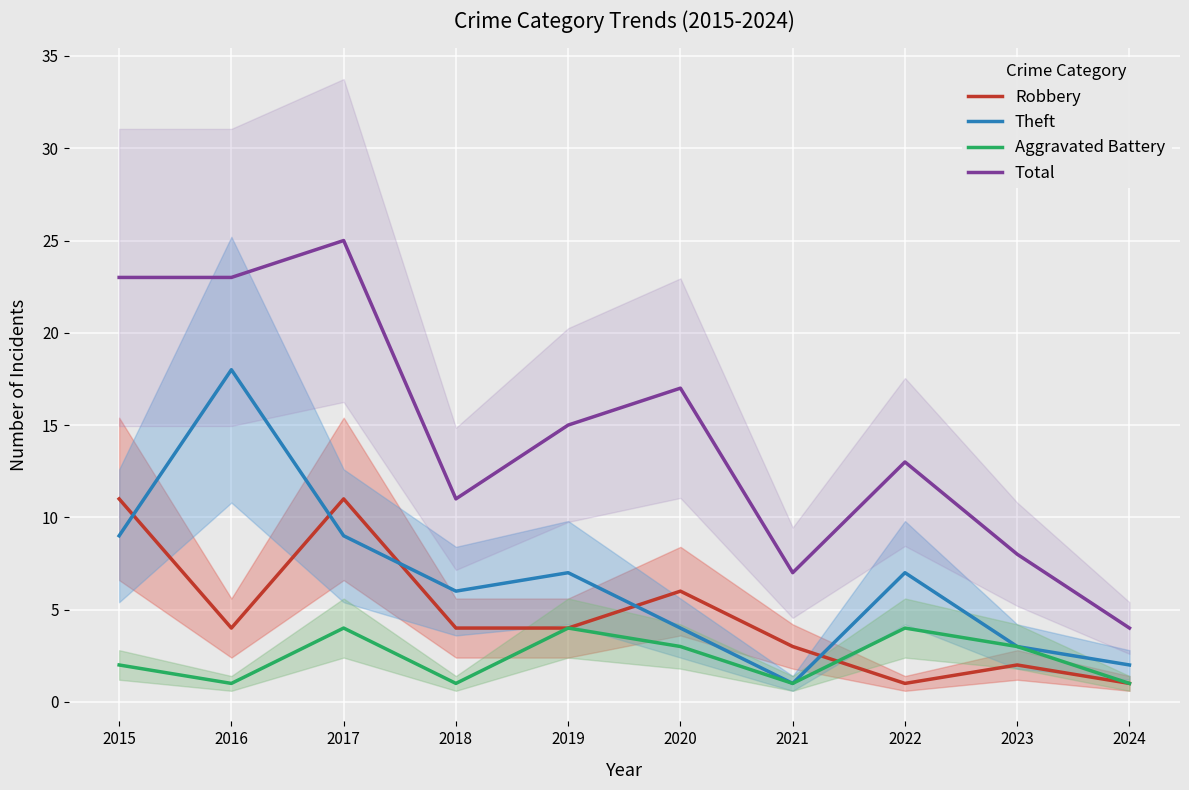

At which category is the sum across all series the highest?

2017